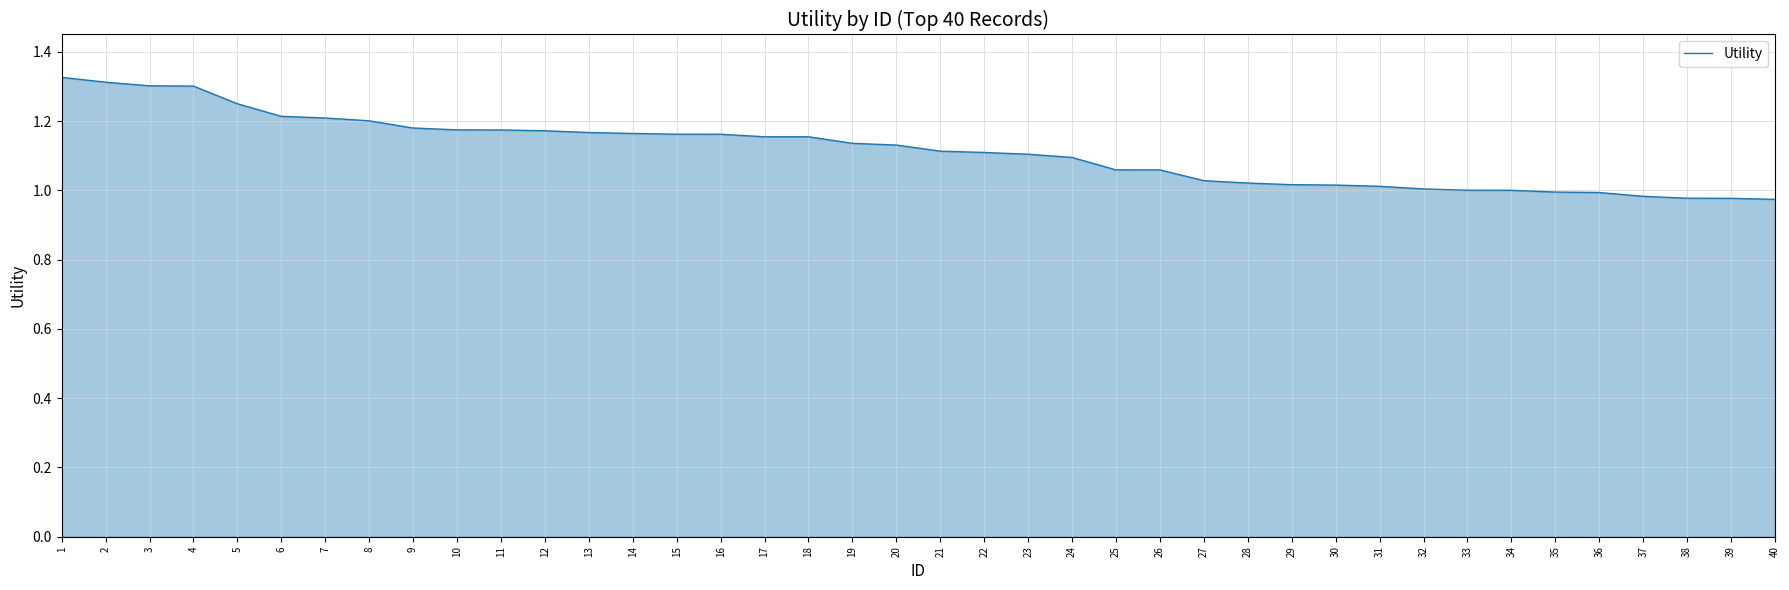

Is it true that the value at 40 is 1.0?

True